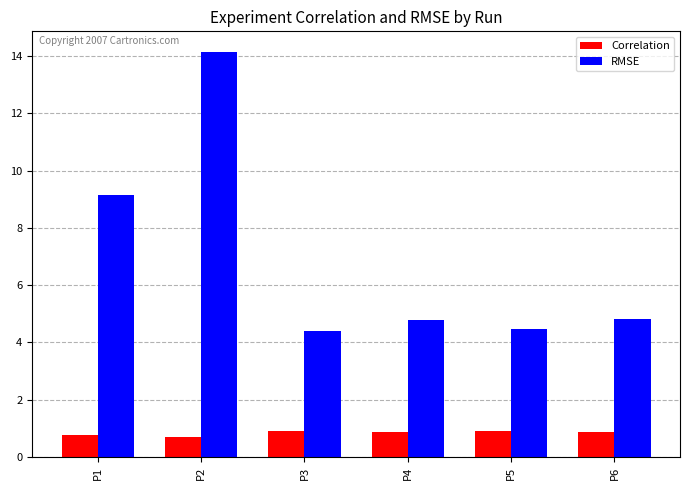

What is the minimum value shown in the chart?

0.7